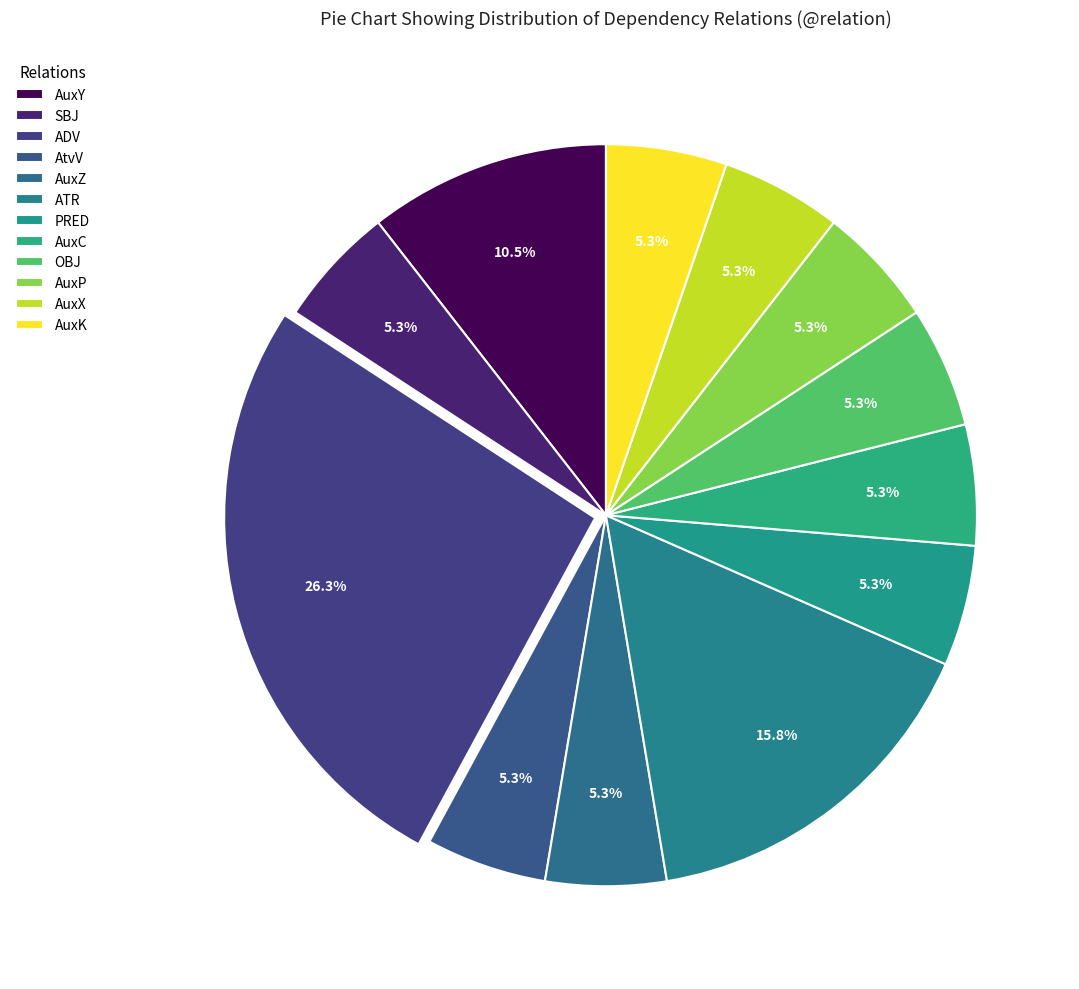

Do OBJ and AtvV together represent more than half of the pie?

No